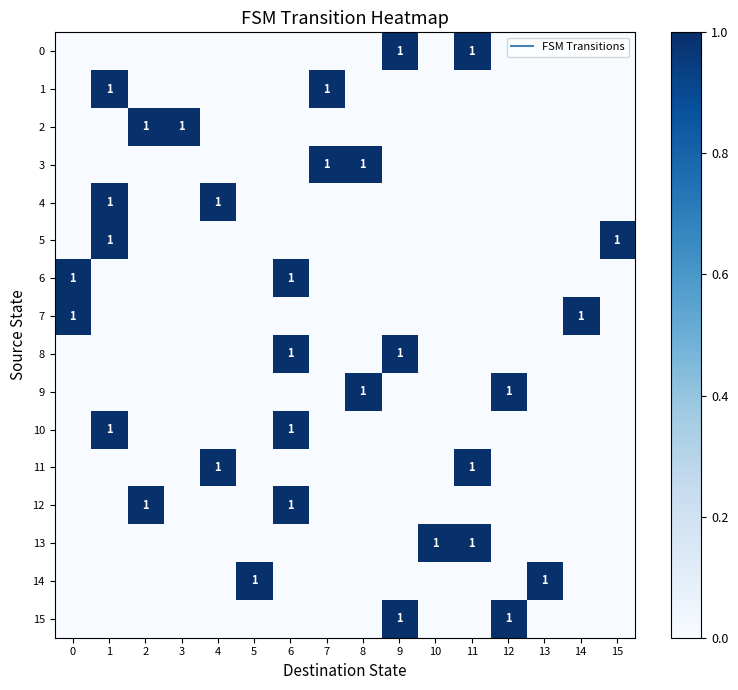

True or false: 3 has a value of 1 at 1.

False